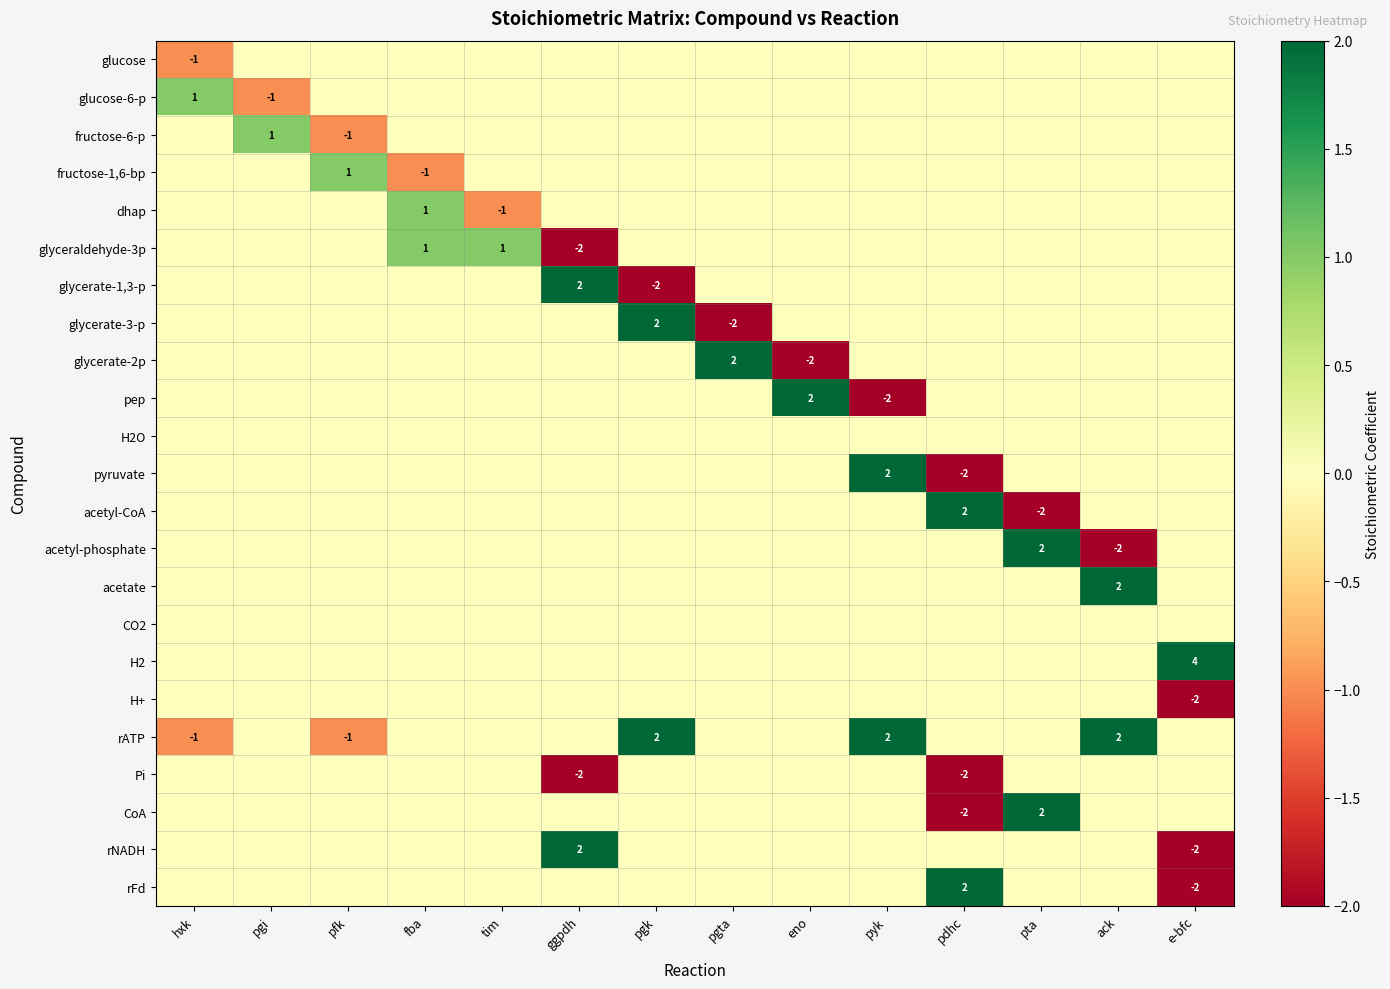

True or false: Pi has a value of 1 at e-bfc.

False